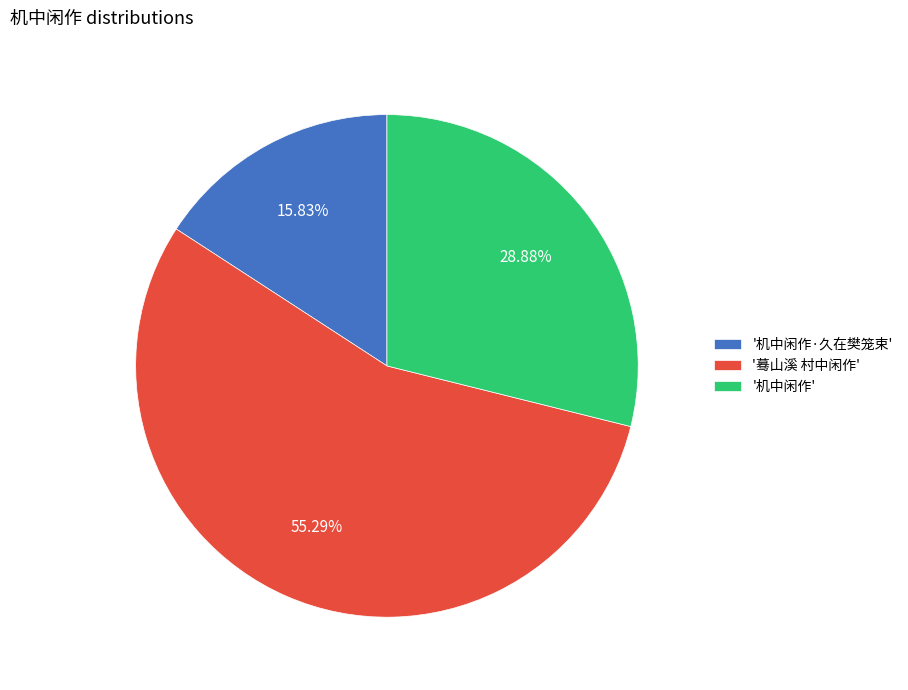

Which slice is the smallest?

'机中闲作·久在樊笼束'